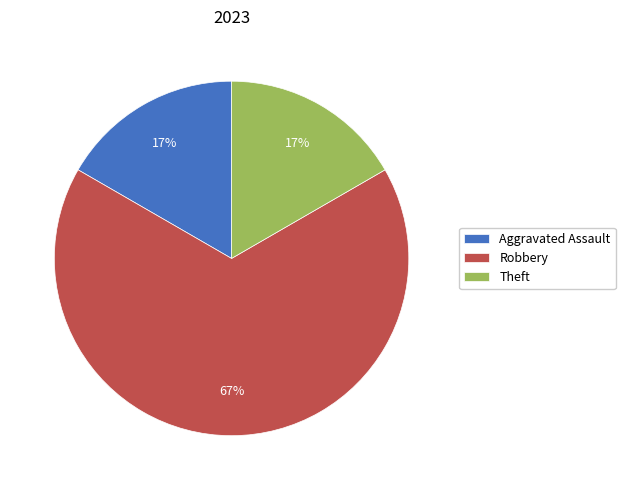

What is the largest slice in the pie chart?

Robbery